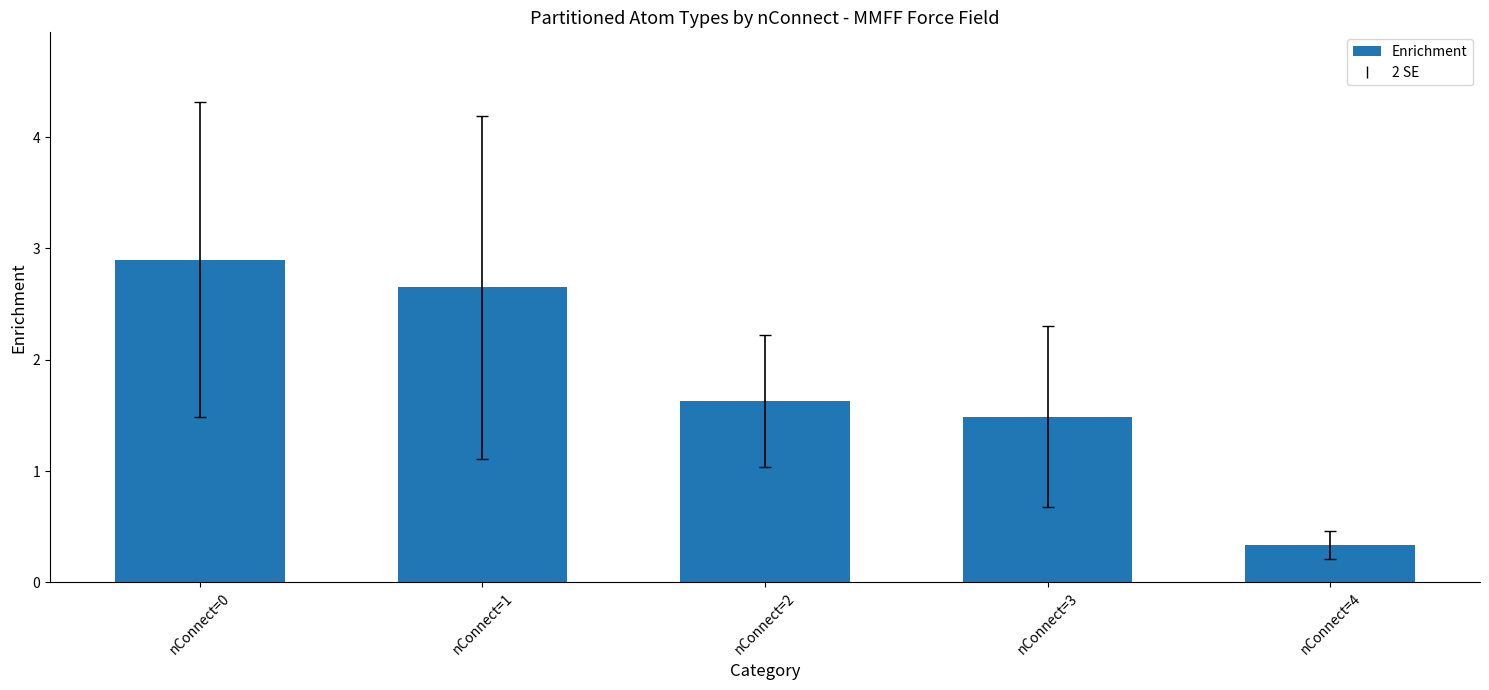

Rank the categories by value from lowest to highest.

nConnect=4, nConnect=3, nConnect=2, nConnect=1, nConnect=0